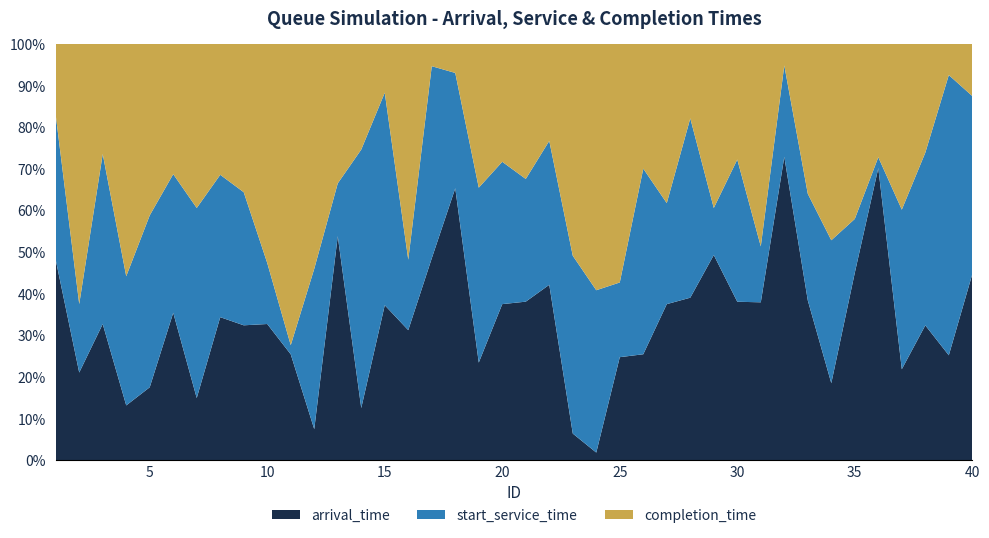

The value of arrival_time at 5 is 17.5. True or false?

True